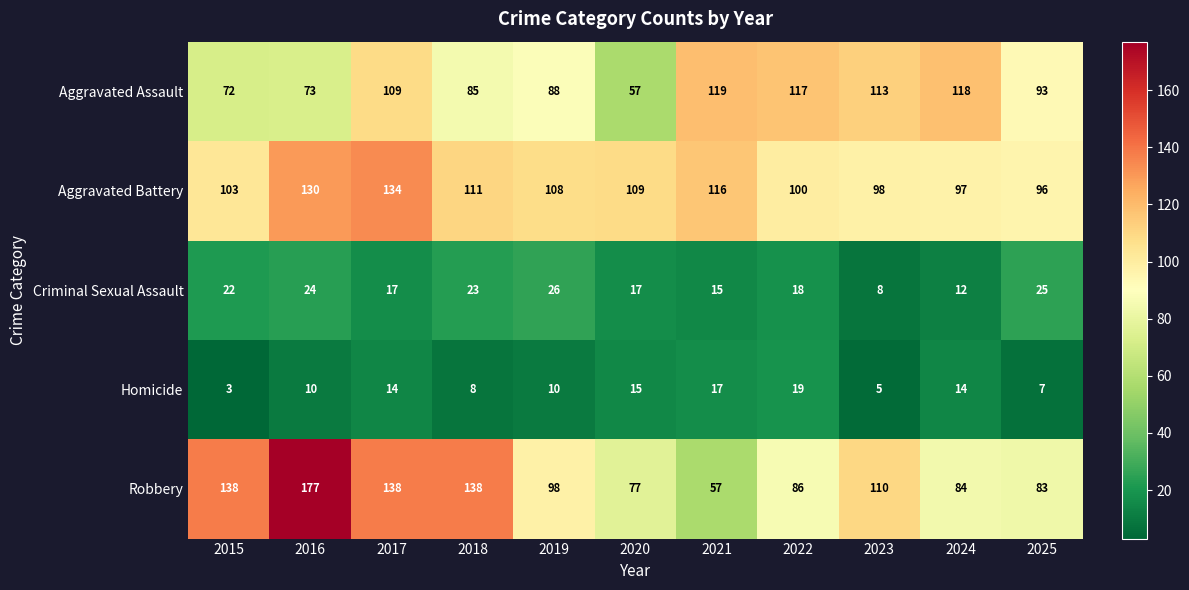

The Aggravated Battery series shows 55 at 2019. True or false?

False